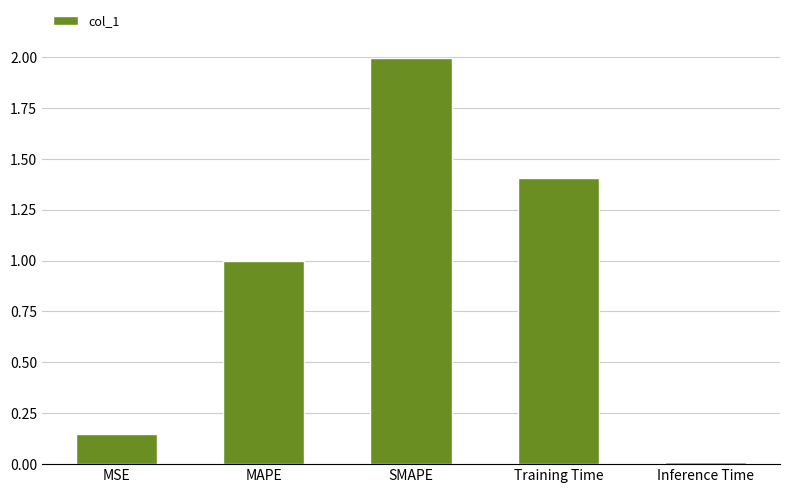

Where is the data nearest to the value 1?

MAPE